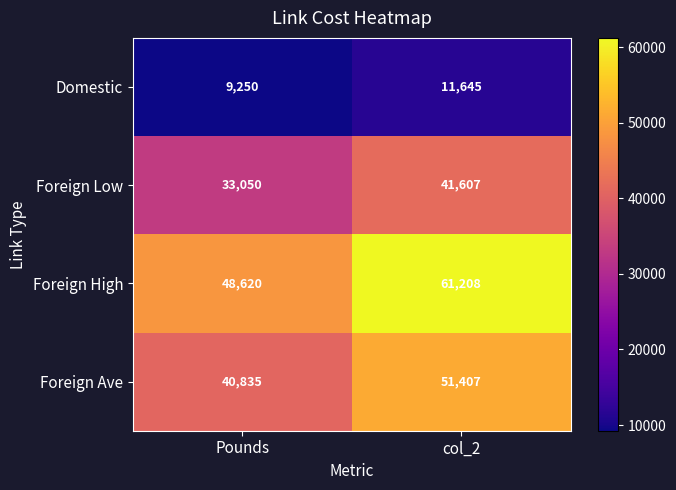

The value of Foreign High at col_2 is 24271. True or false?

False